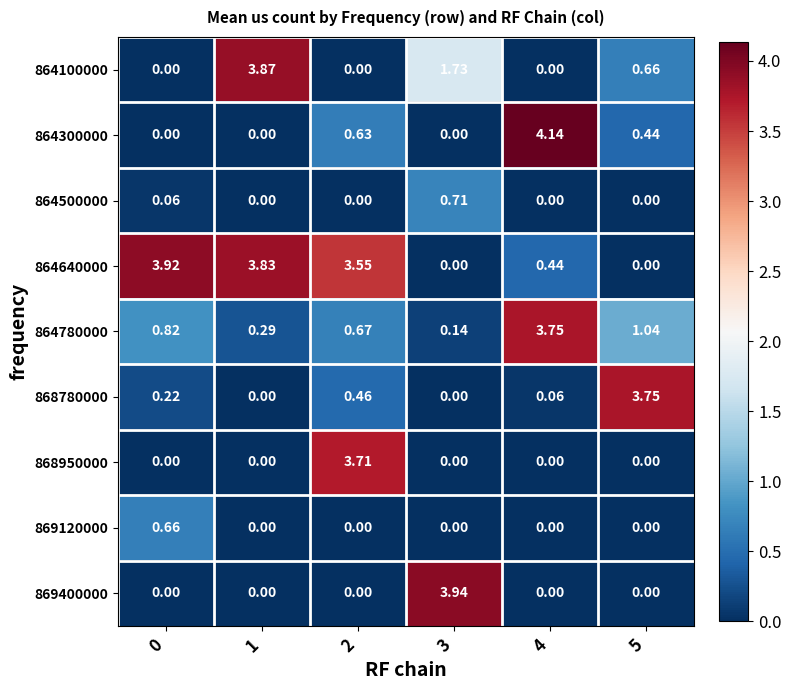

Reading left to right, list all the values displayed in this chart.

864100000: 0=0.0	1=3.9	2=0.0	3=1.7	4=0.0	5=0.7
864300000: 0=0.0	1=0.0	2=0.6	3=0.0	4=4.1	5=0.4
864500000: 0=0.1	1=0.0	2=0.0	3=0.7	4=0.0	5=0.0
864640000: 0=3.9	1=3.8	2=3.5	3=0.0	4=0.4	5=0.0
864780000: 0=0.8	1=0.3	2=0.7	3=0.1	4=3.8	5=1.0
868780000: 0=0.2	1=0.0	2=0.5	3=0.0	4=0.1	5=3.8
868950000: 0=0.0	1=0.0	2=3.7	3=0.0	4=0.0	5=0.0
869120000: 0=0.7	1=0.0	2=0.0	3=0.0	4=0.0	5=0.0
869400000: 0=0.0	1=0.0	2=0.0	3=3.9	4=0.0	5=0.0